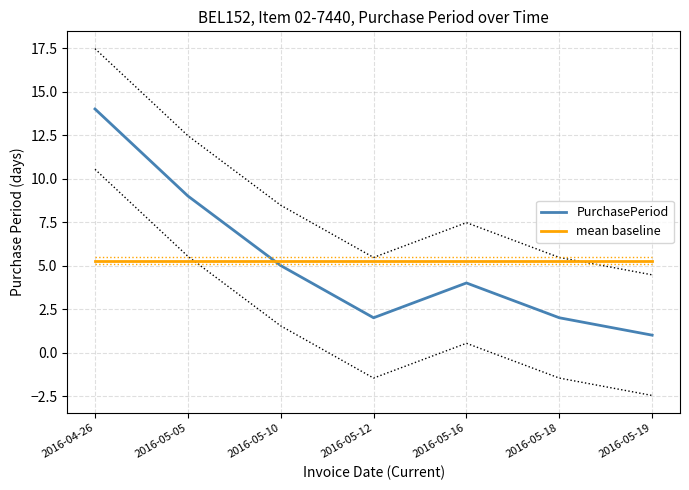

What is the approximate value of PurchasePeriod at 2016-05-05?

9.0